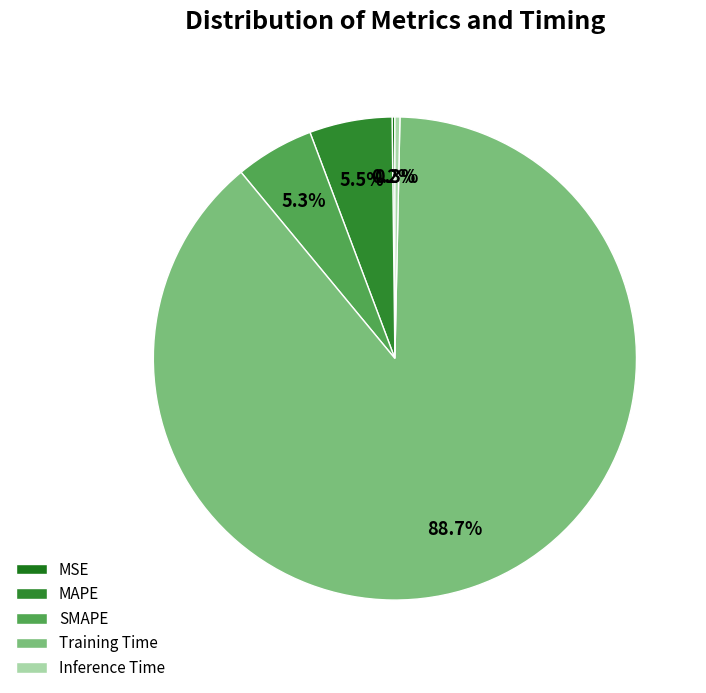

What is the change in value from MAPE to Training Time?

+1.5